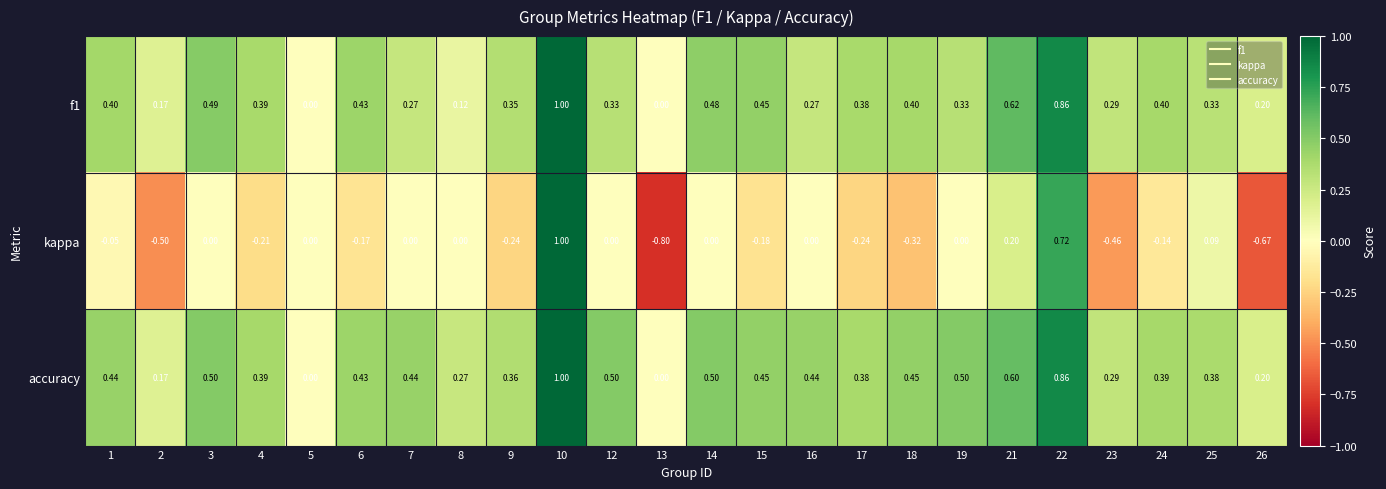

What is the total value across all series at 9?

0.5